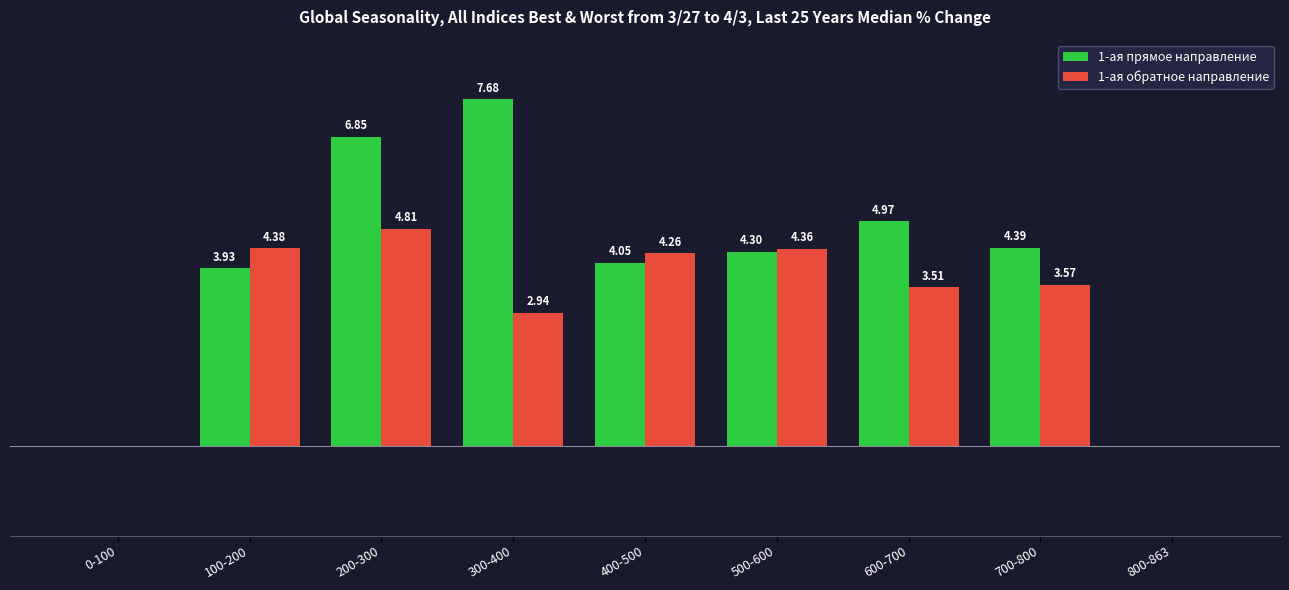

Is the value of 1-ая обратное направление at 800-863 greater than the value of 1-ая прямое направление at 500-600?

No